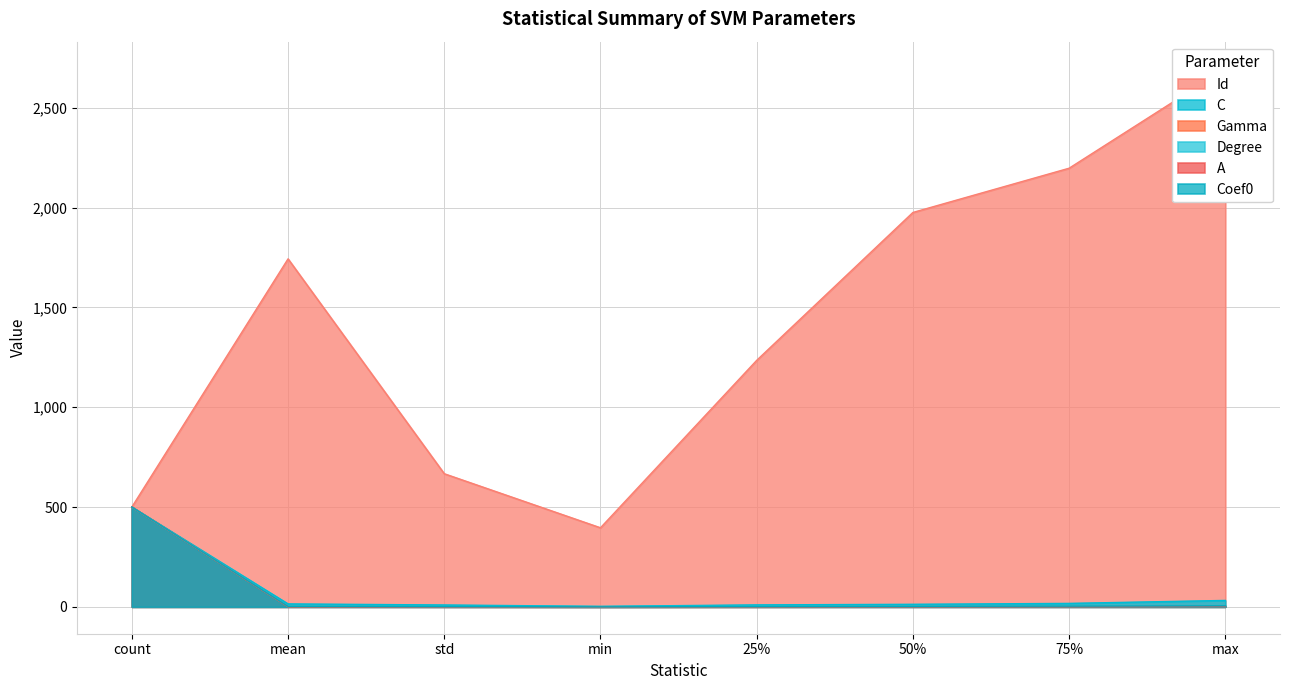

Rank the series at mean from highest to lowest value.

Id, C, Degree, Coef0, A, Gamma